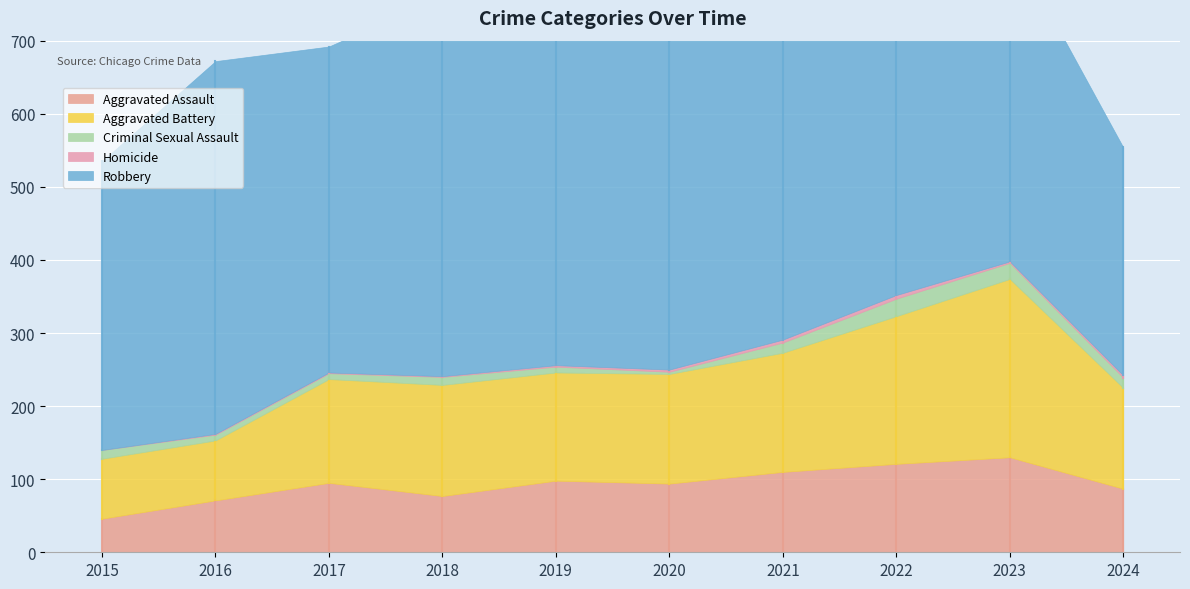

What is the average value of the Aggravated Battery series?

150